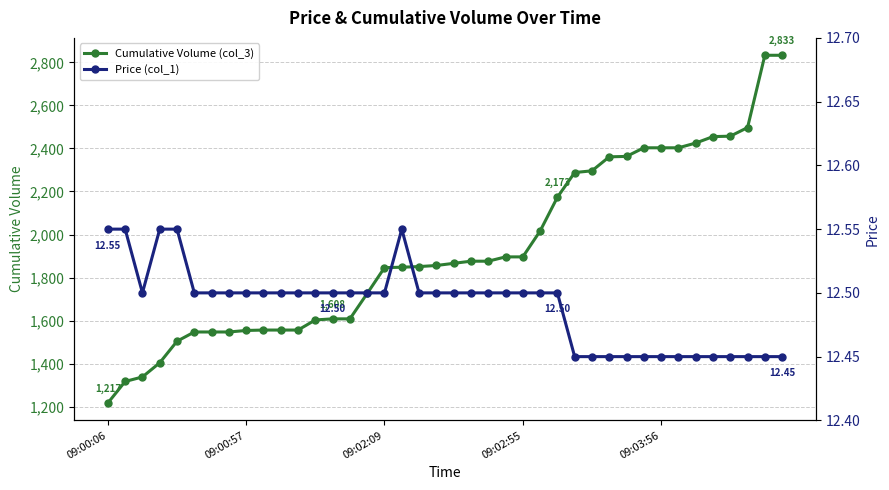

What is the minimum value for Cumulative Volume (col_3)?

1217